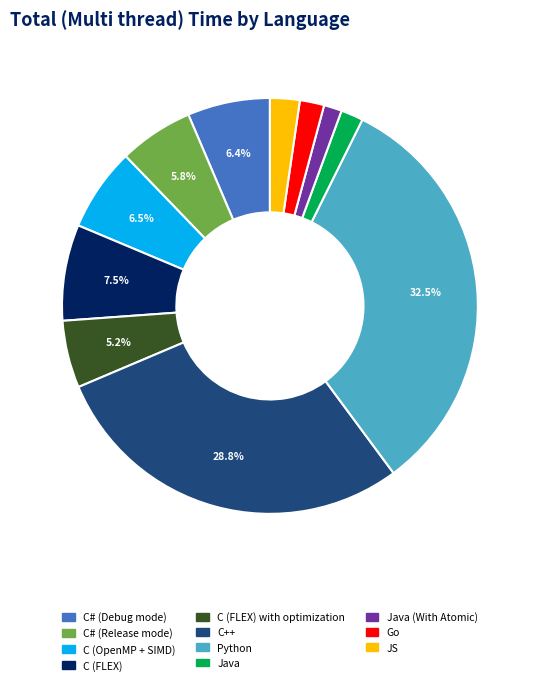

Does any single category account for the majority?

No